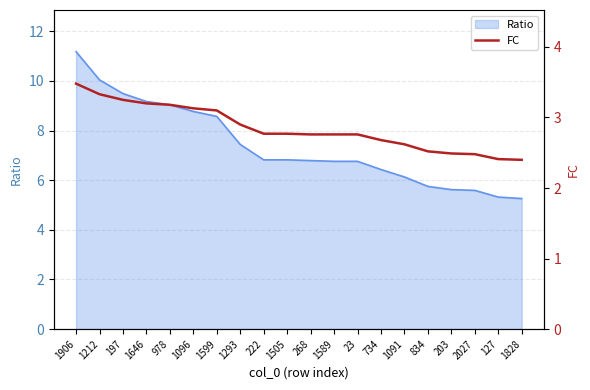

The value at 1599 is 3.1. True or false?

True